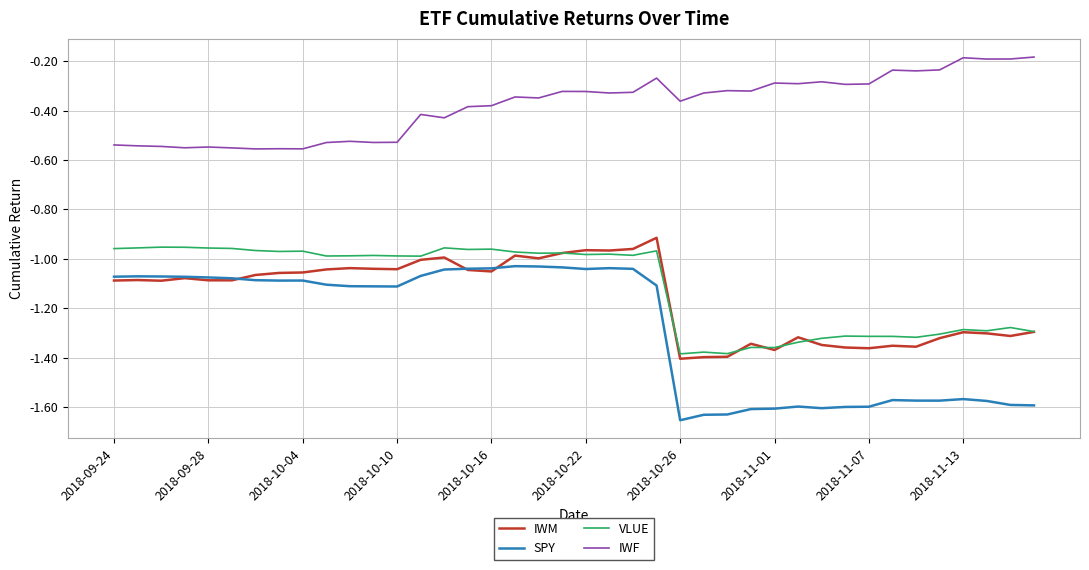

What is the difference between the maximum and second lowest values in the IWF series?

0.4